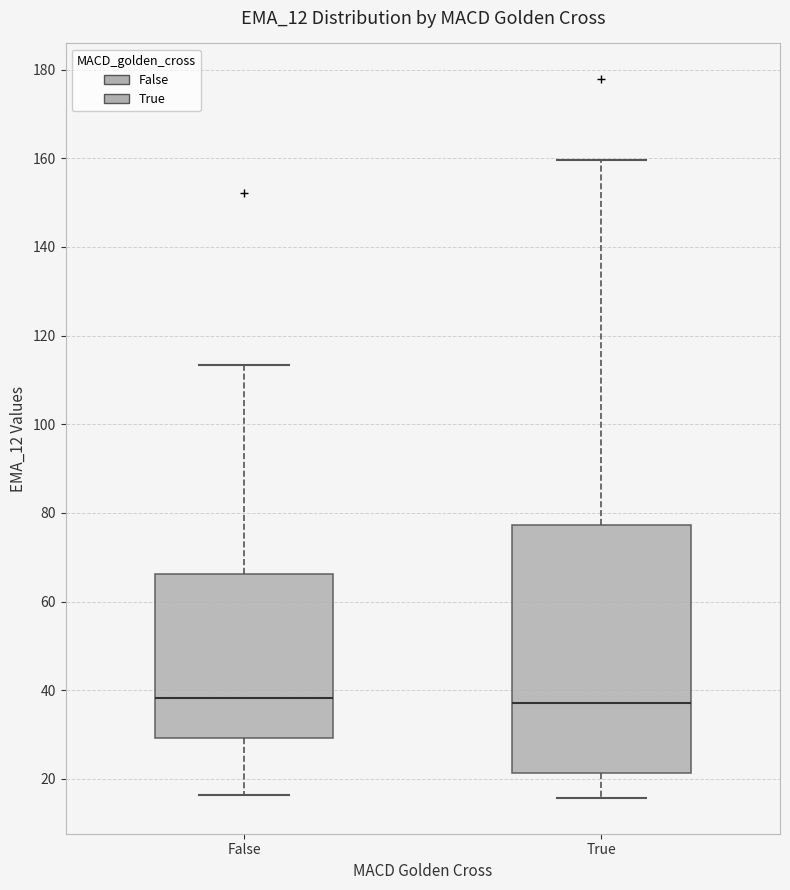

Where is the upper edge of the box for False on the y-axis? The values are not printed on the chart, so give them approximately, as read against the axis.

66